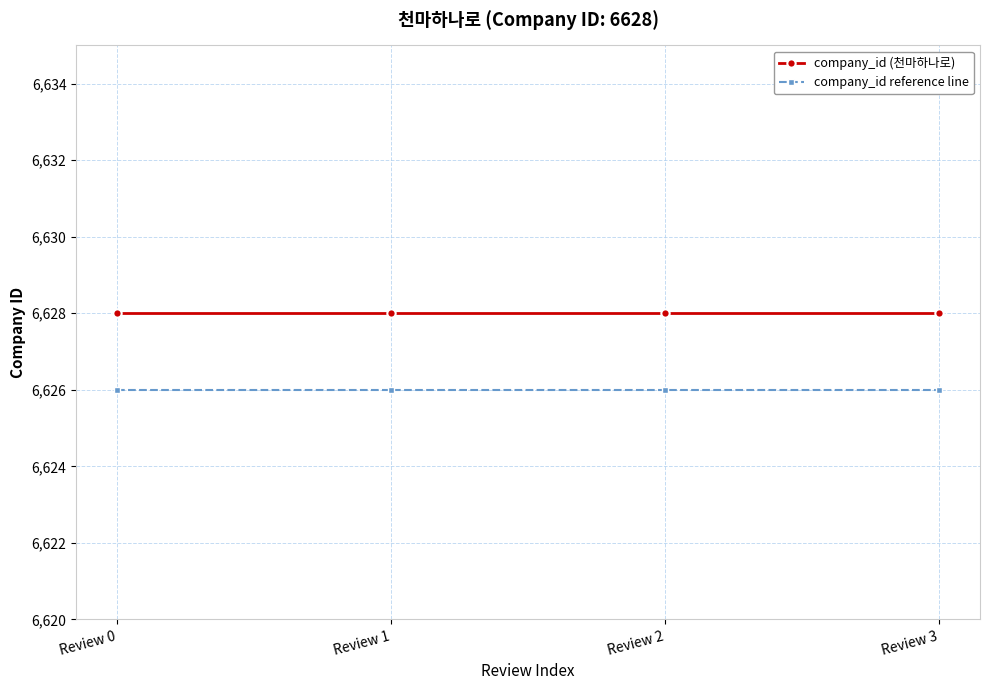

How many lines are shown in the chart?

2